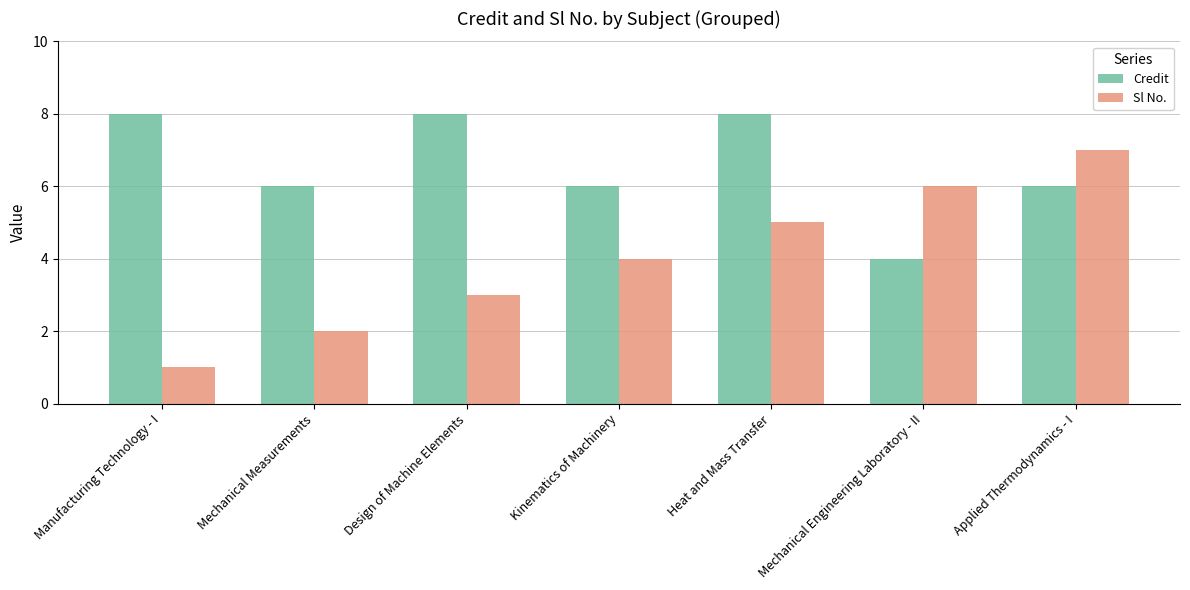

What is the lowest value of the Sl No. series?

1